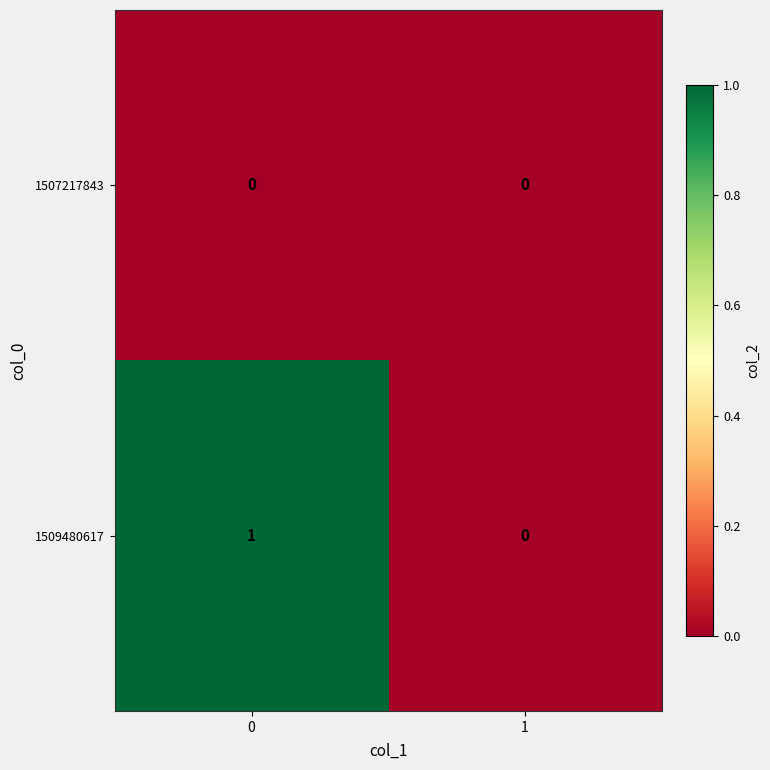

Rank the series by their maximum value, from lowest to highest.

1507217843, 1509480617